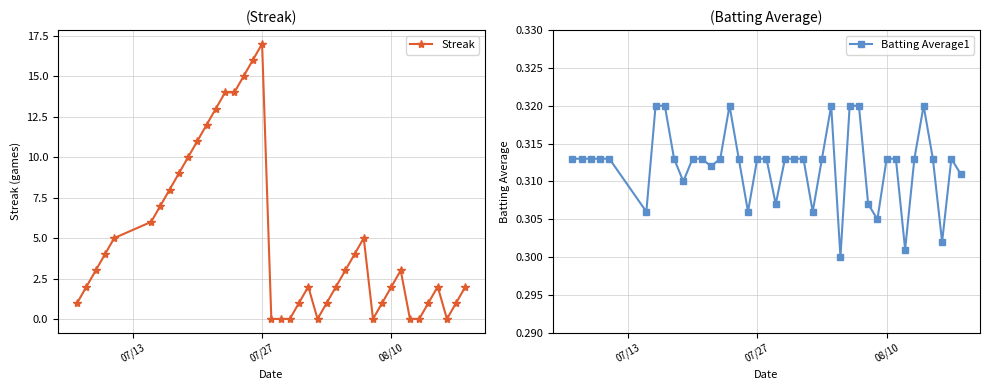

List the series in order of their overall mean, highest first.

Streak, Batting Average1